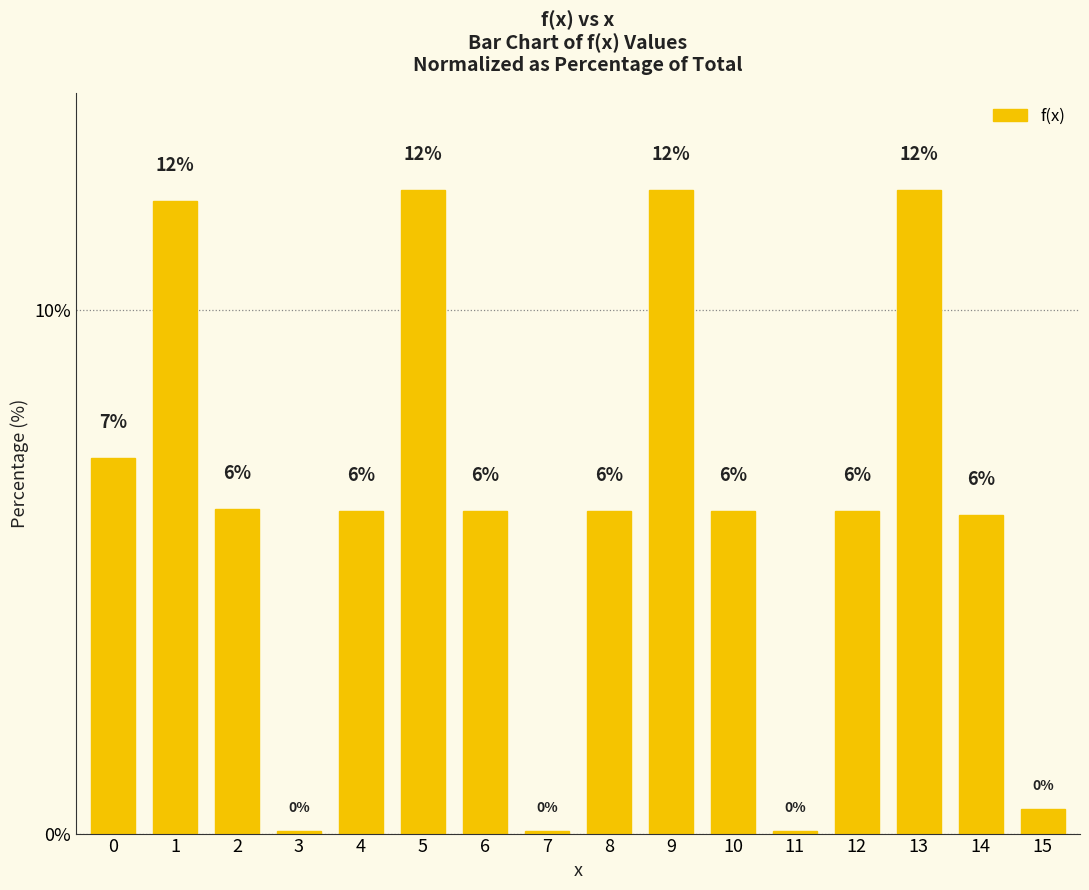

Does the chart contain any negative values?

No